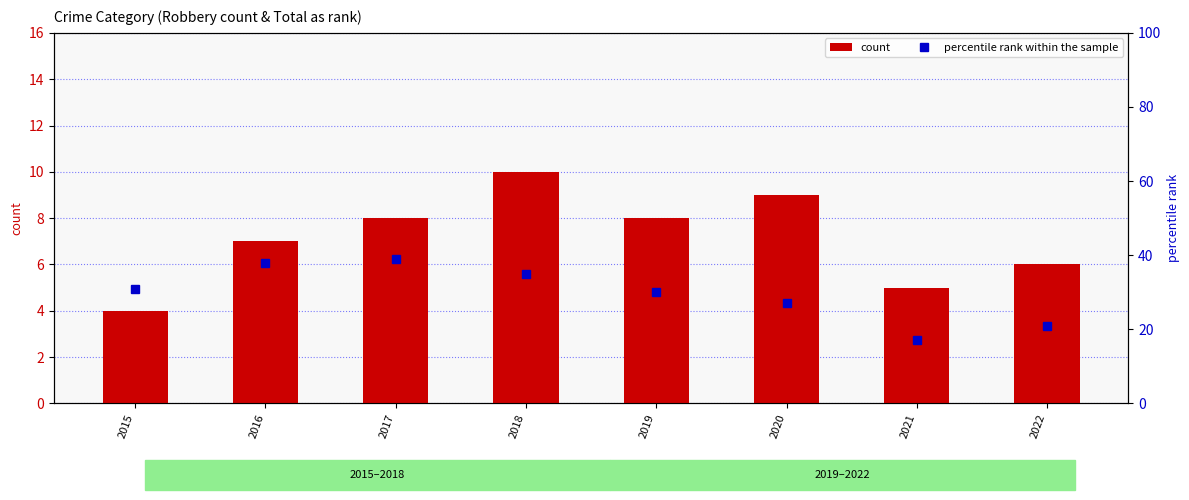

Reading right to left, list all the values displayed in this chart.

count: 2022=6	2021=5	2020=9	2019=8	2018=10	2017=8	2016=7	2015=4
percentile rank within the sample: 2022=21	2021=17	2020=27	2019=30	2018=35	2017=39	2016=38	2015=31